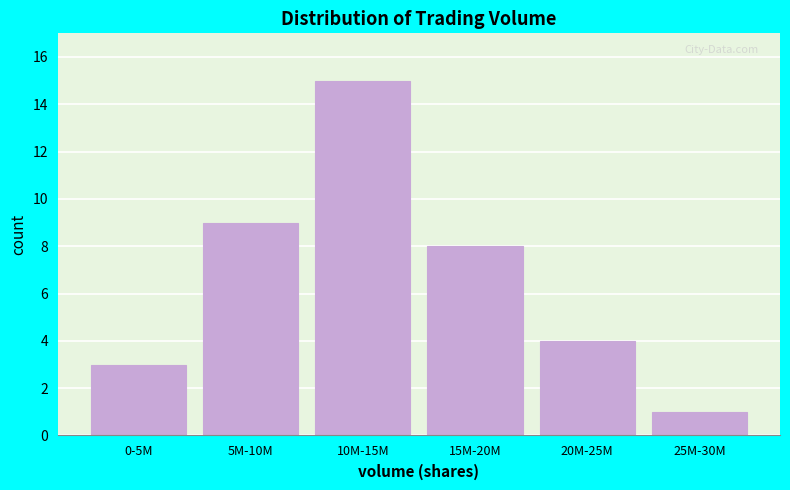

Reading right to left, list all the values displayed in this chart.

1	4	8	15	9	3